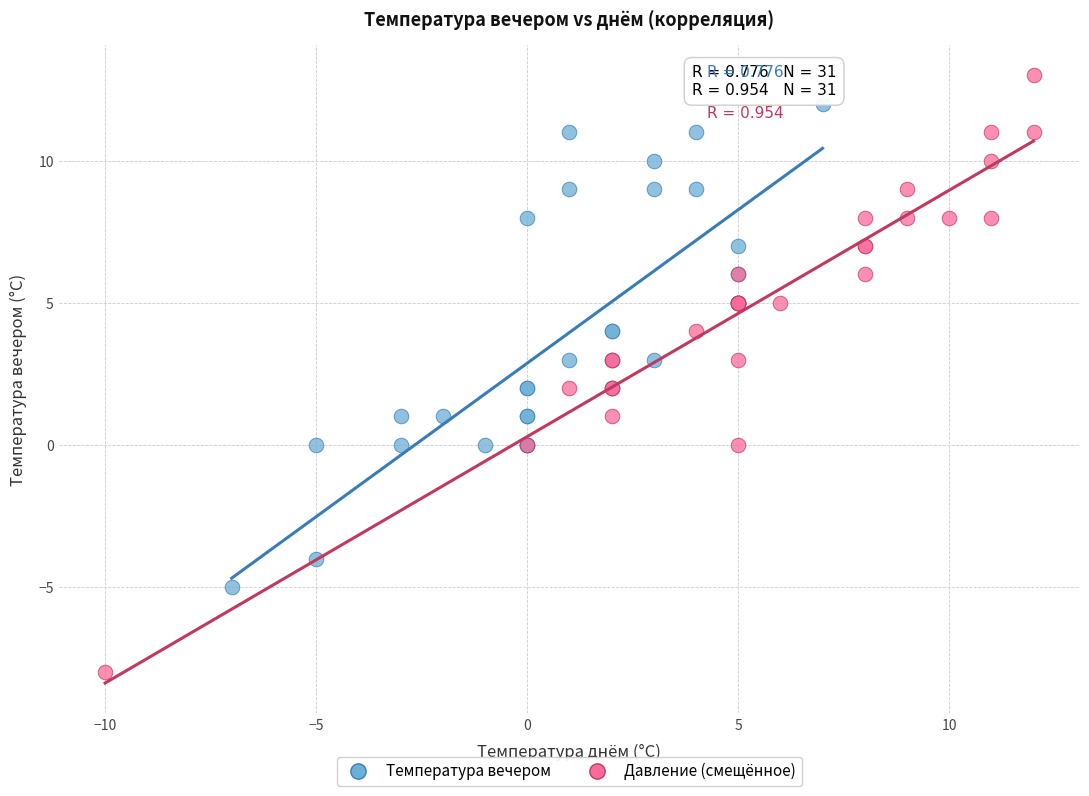

What are all the series names shown in the legend?

Температура вечером, Давление (смещённое)